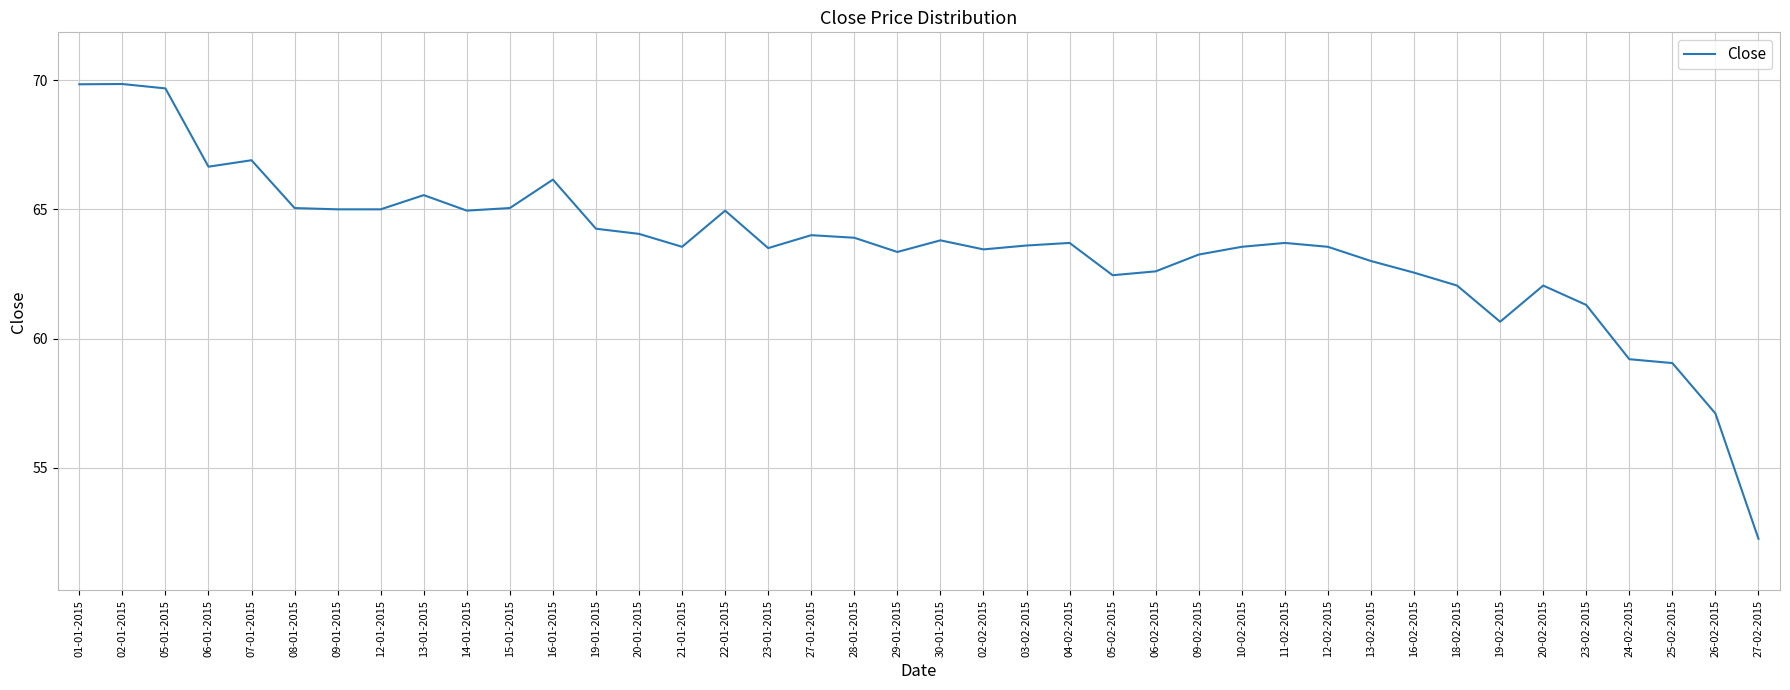

The value at 19-02-2015 is 60.6. True or false?

True